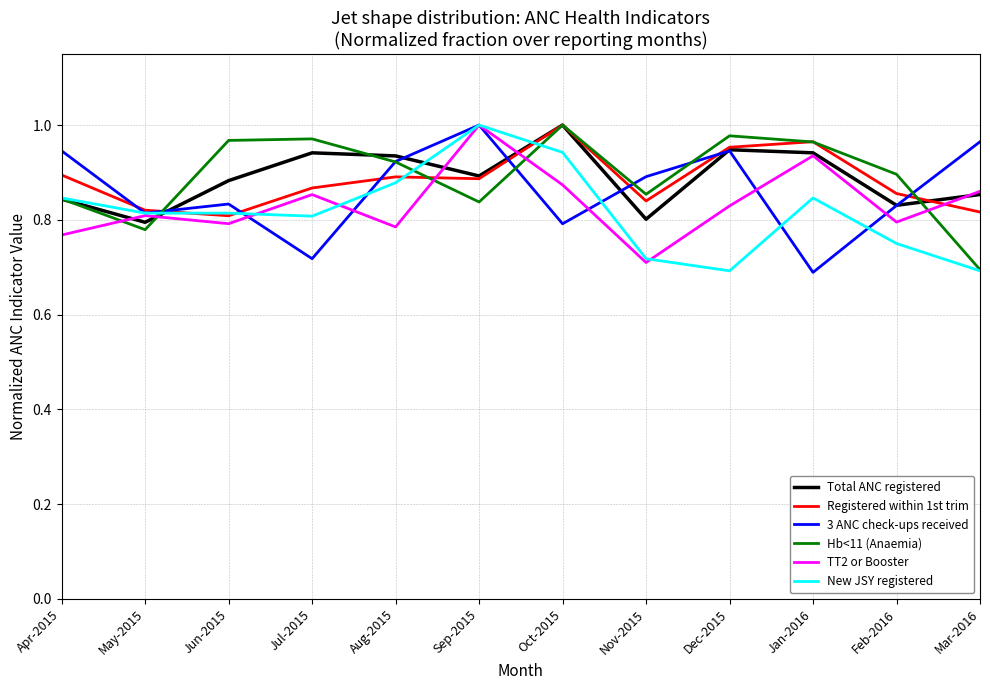

What position from the right is Feb-2016?

2